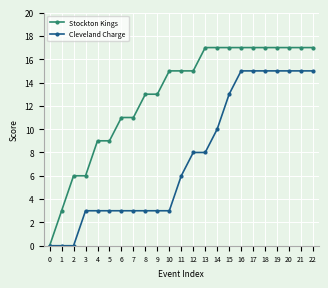

What is the value of the Cleveland Charge point at the 14th from the left?

8